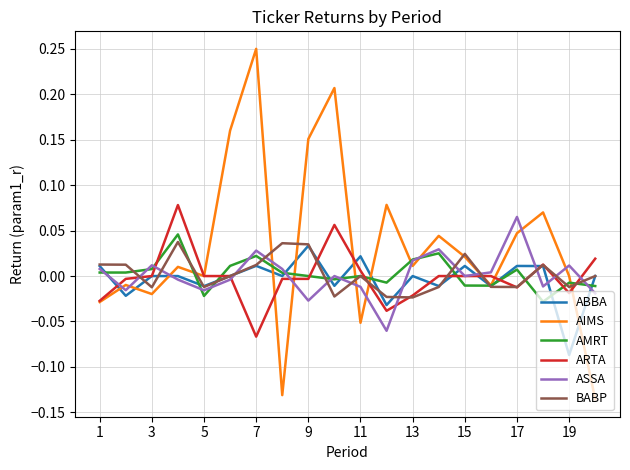

Which series has the largest range (max minus min)?

AIMS